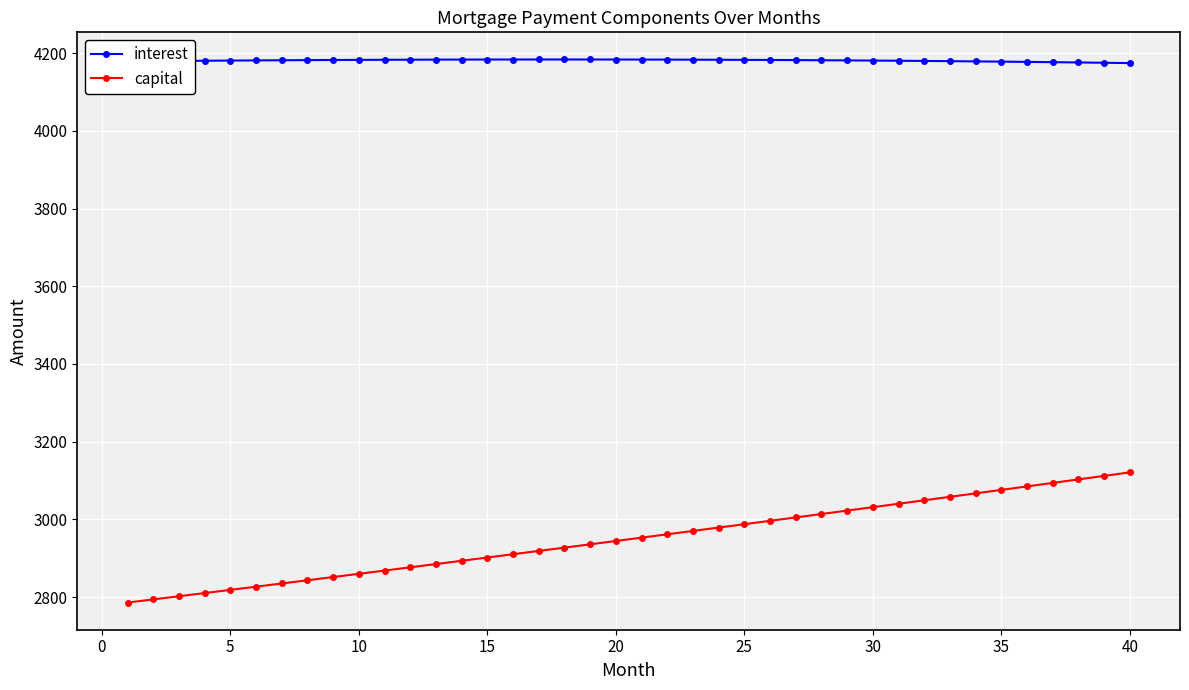

Which series has the largest total across all categories?

interest